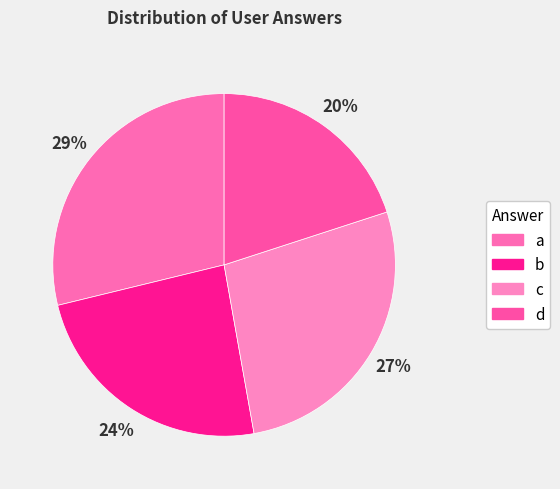

Does b represent more than half of the total?

No